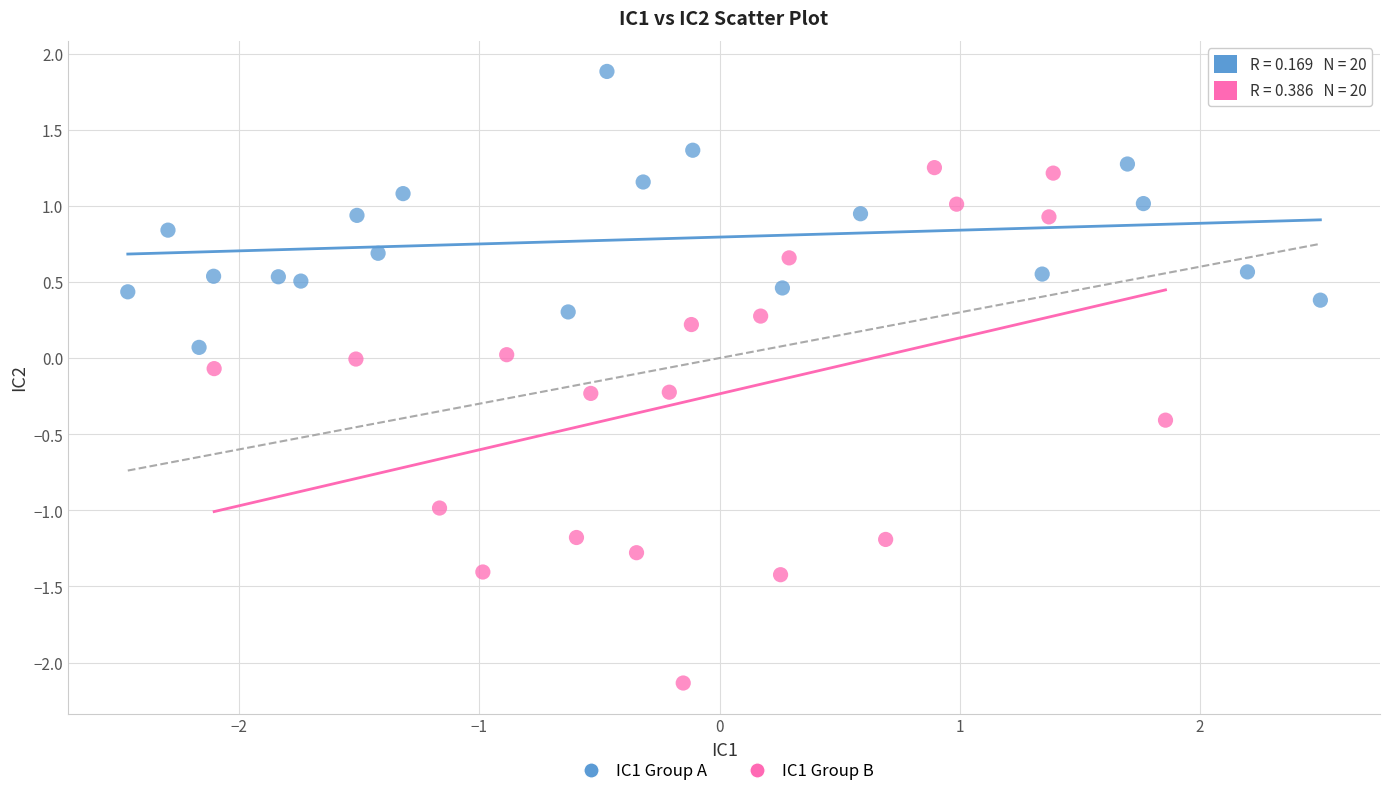

Which series reaches the maximum Y coordinate?

IC1 Group A